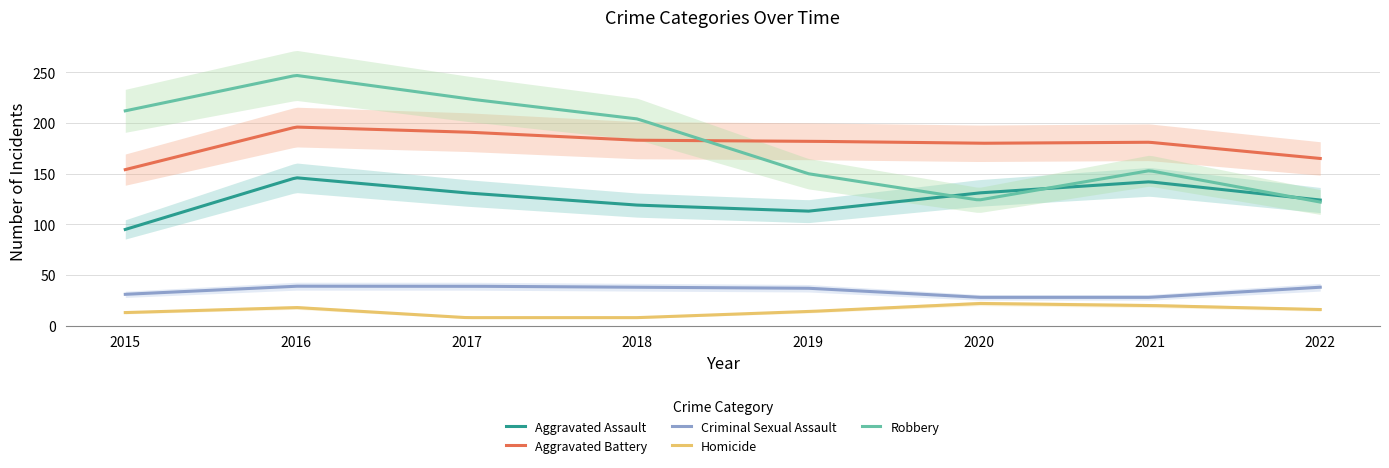

At which label does Robbery first exceed 204?

2015